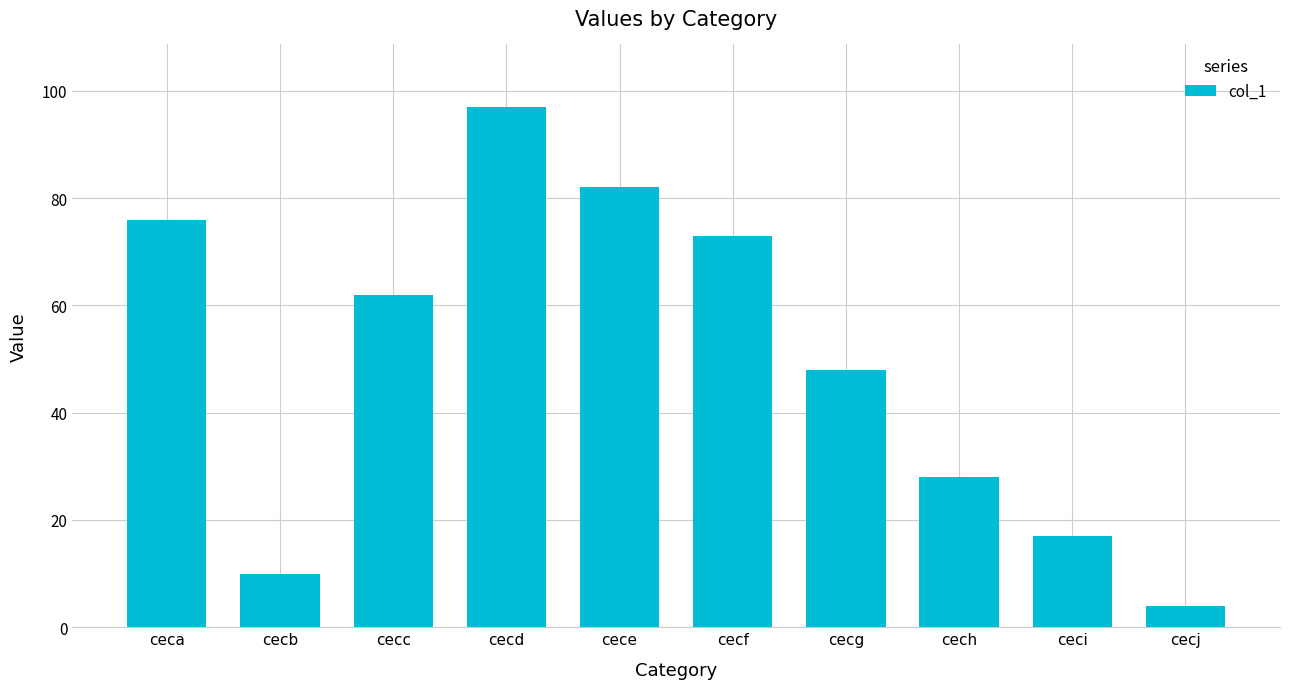

What is the difference between the maximum and minimum values?

93